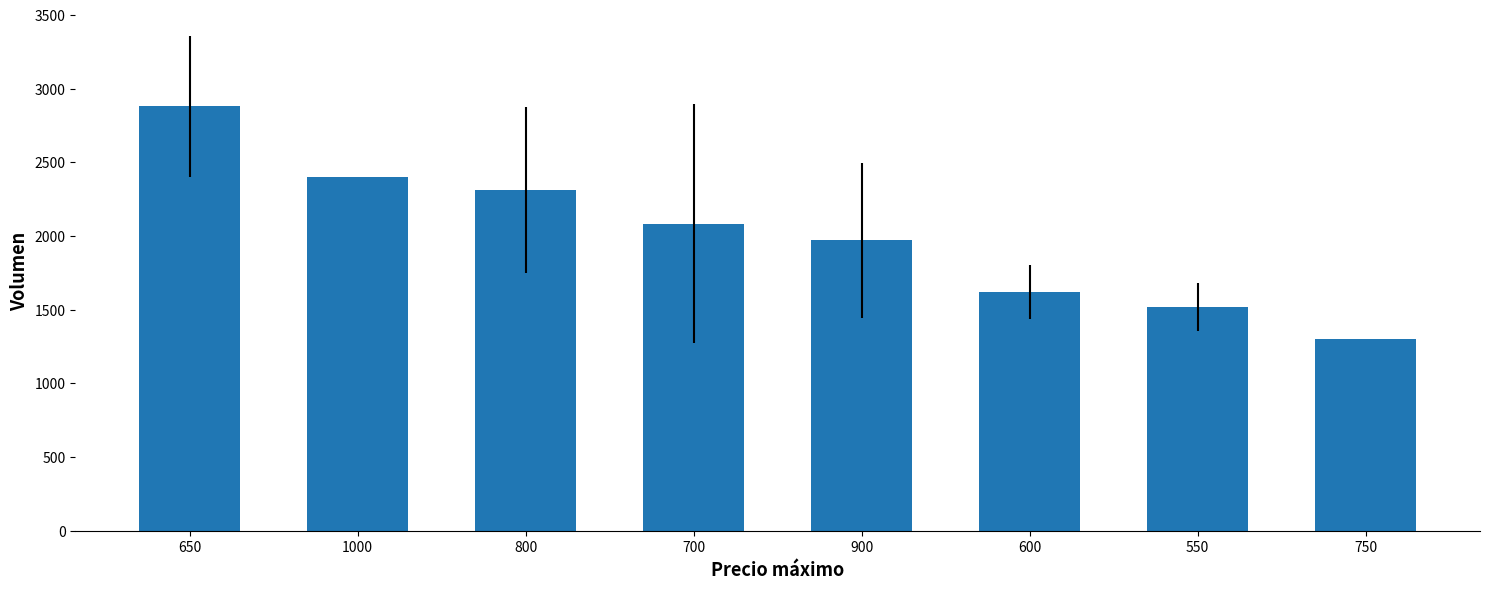

What value does the data have at 550?

1516.7